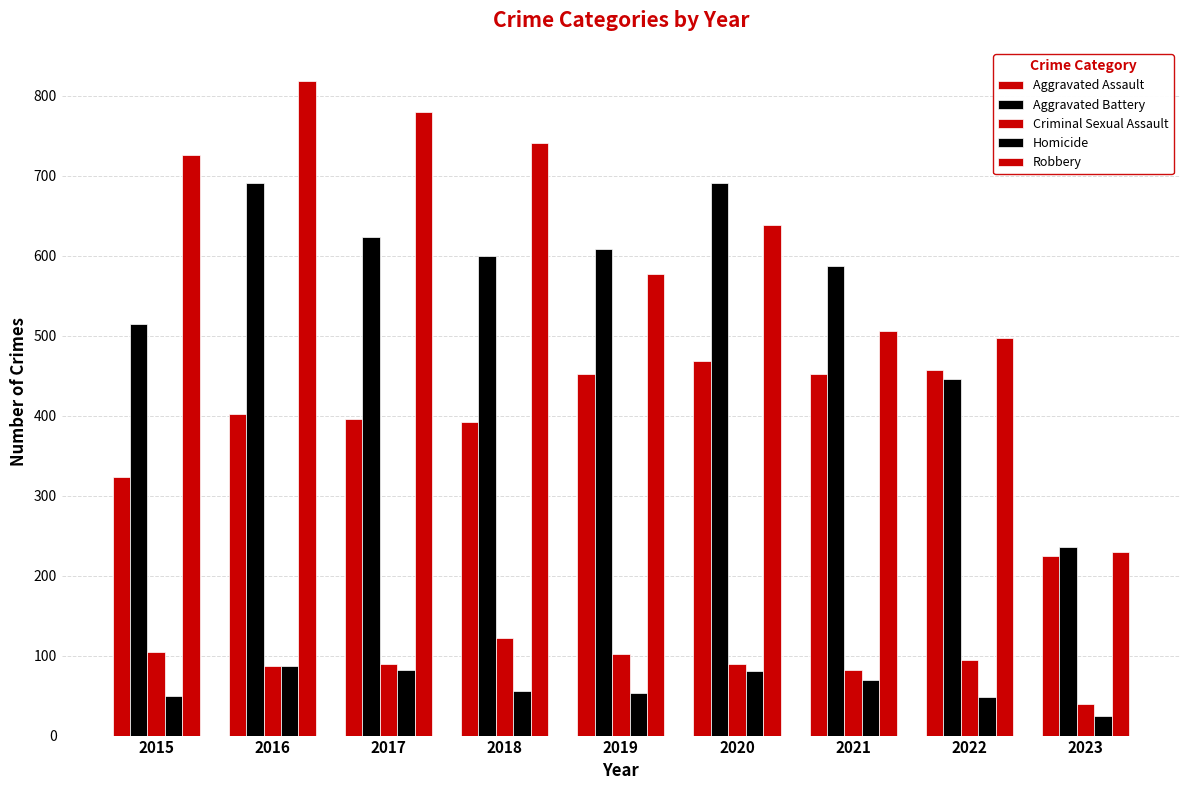

The Homicide series shows 92 at 2018. True or false?

False